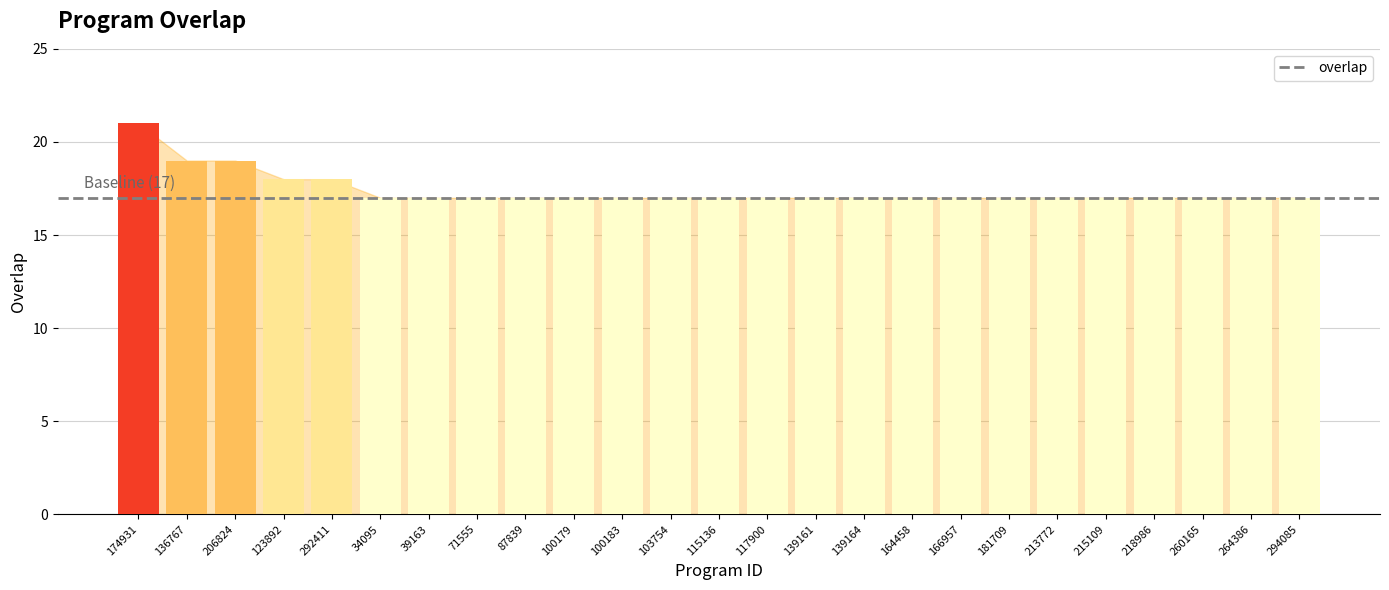

How many series are shown in this chart?

1